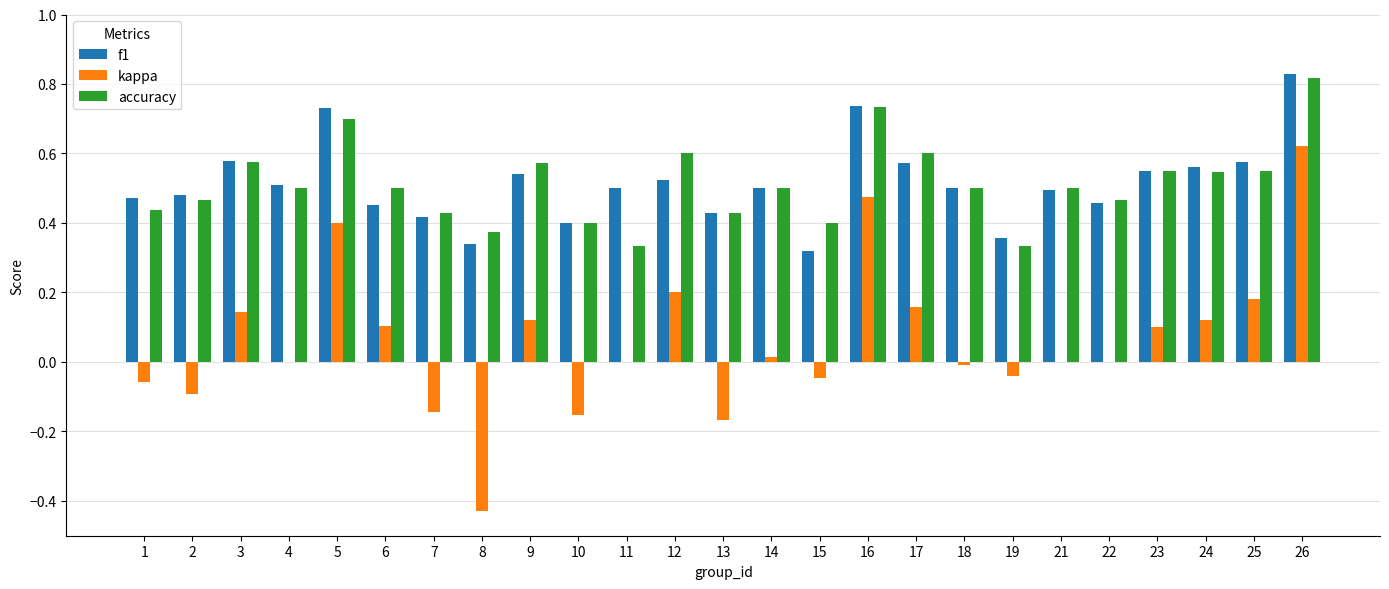

Is it true that kappa equals 0.5 at 22?

False